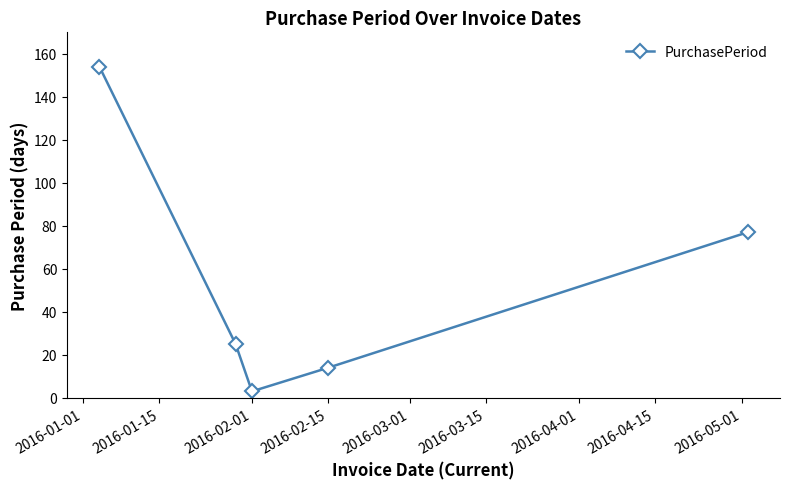

Reading left to right, what are all the values shown in this chart?

154	25	3	14	77